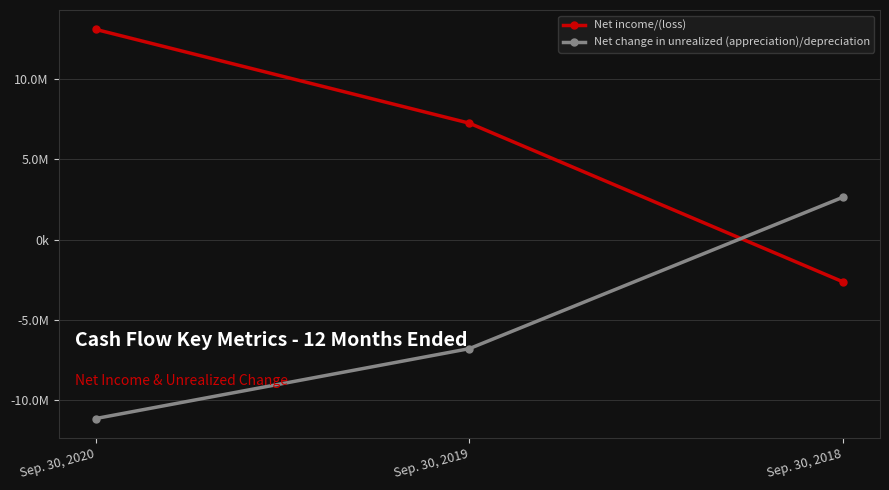

What is the spread (max minus min) of values at Sep. 30, 2020?

24217992